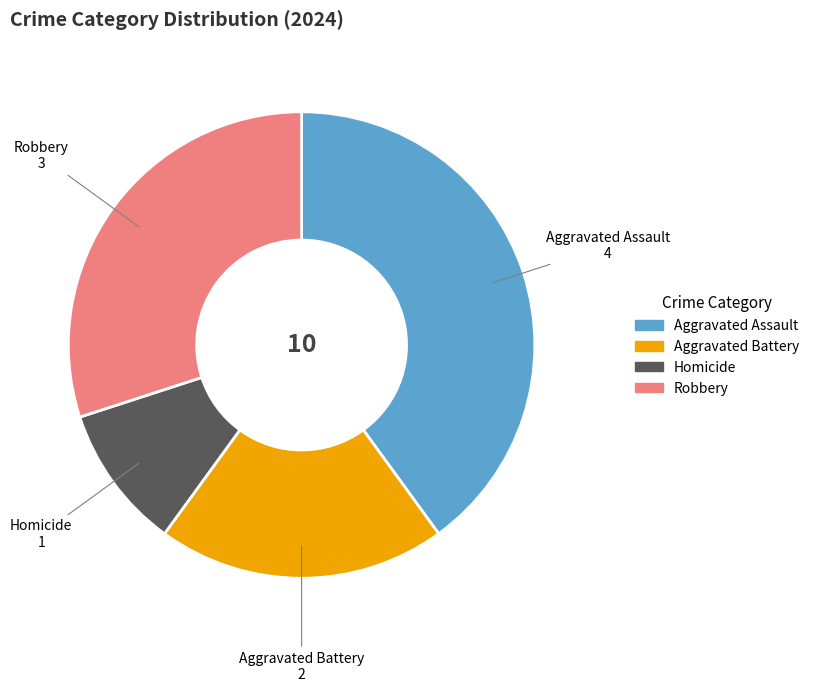

Which category has the smallest portion of the pie?

Homicide